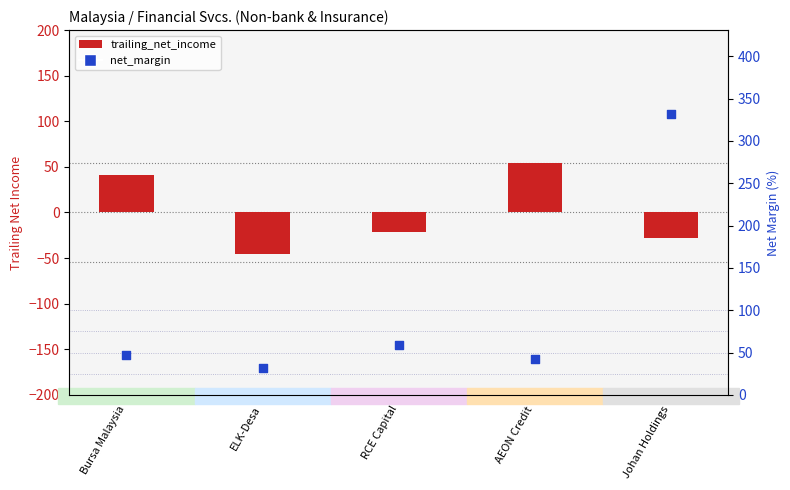

What is the total value across all series at RCE Capital?

37.7